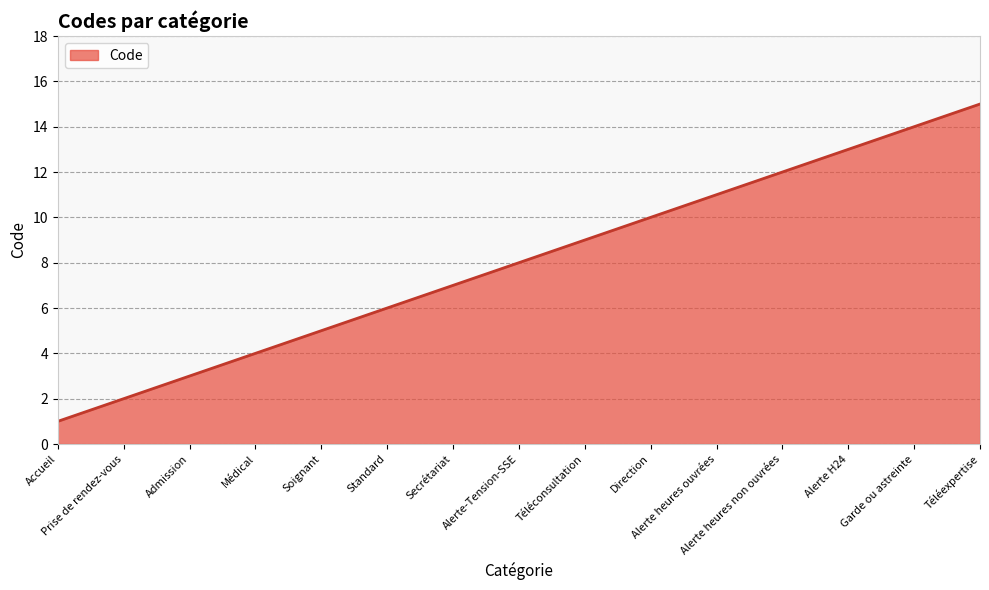

What is the minimum value shown in the chart?

1